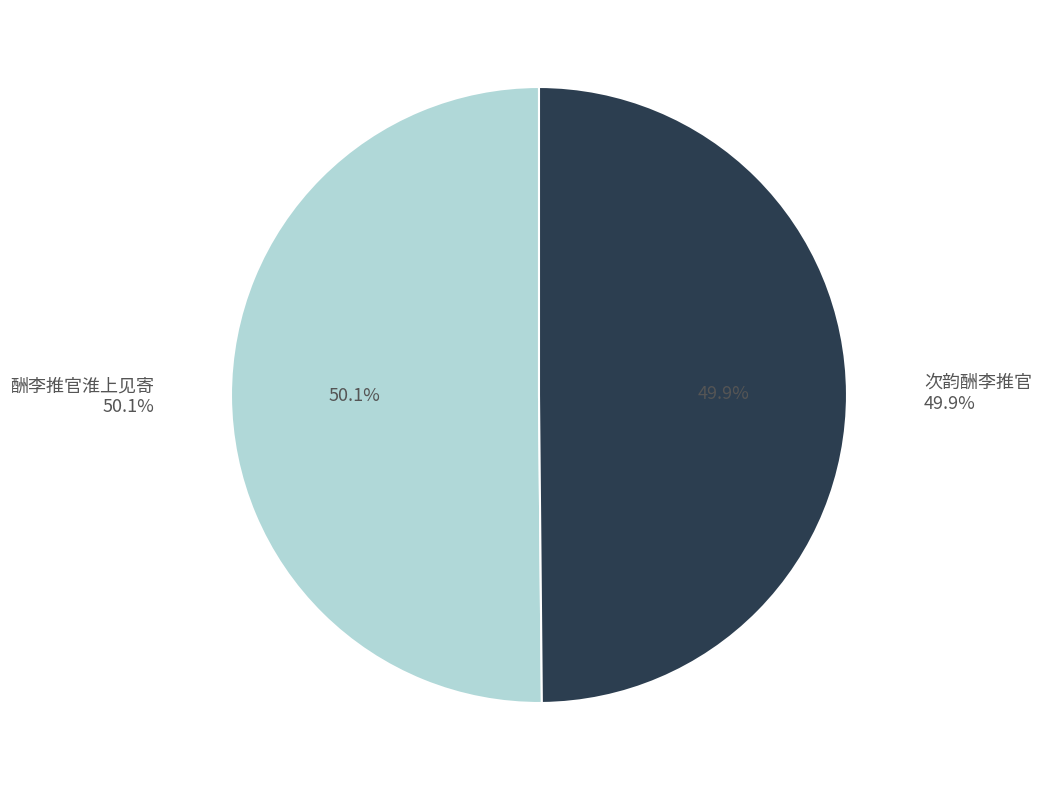

Combined, what portion of the pie is 酬李推官淮上见寄 and 次韵酬李推官?

100.0%